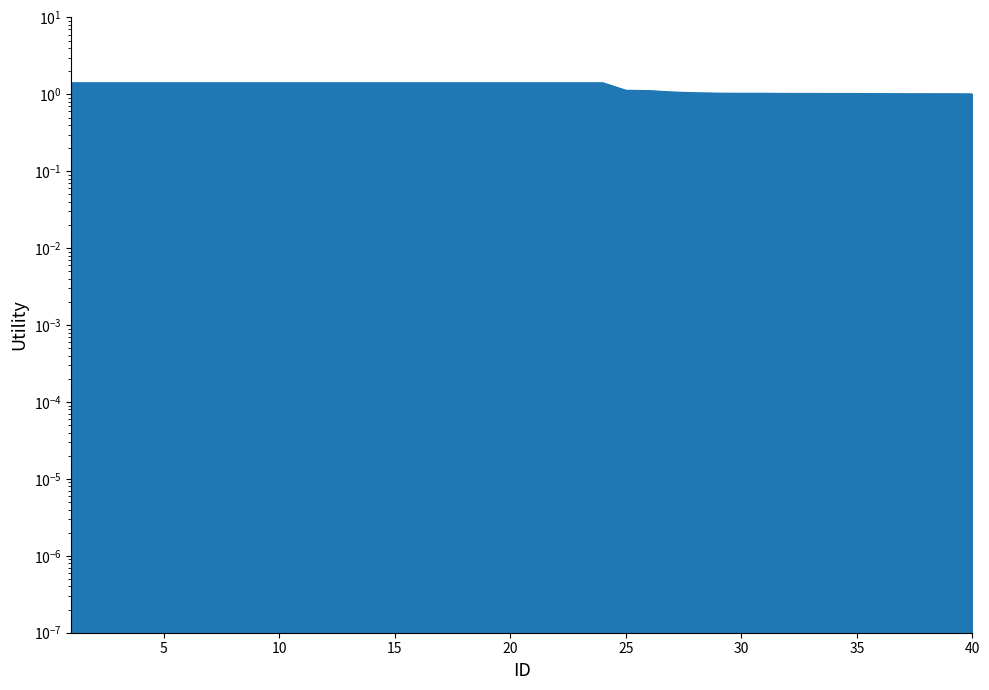

What is the difference between the second highest and second lowest values?

0.4